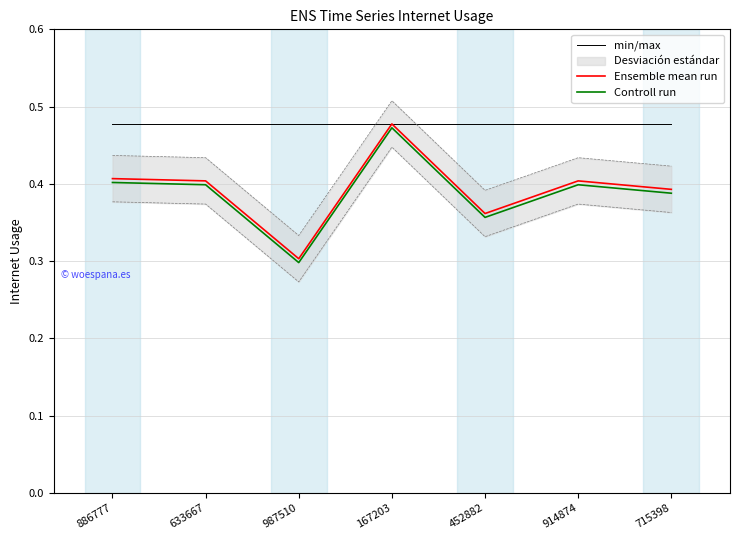

True or false: min/max and Controll run intersect in this chart.

False